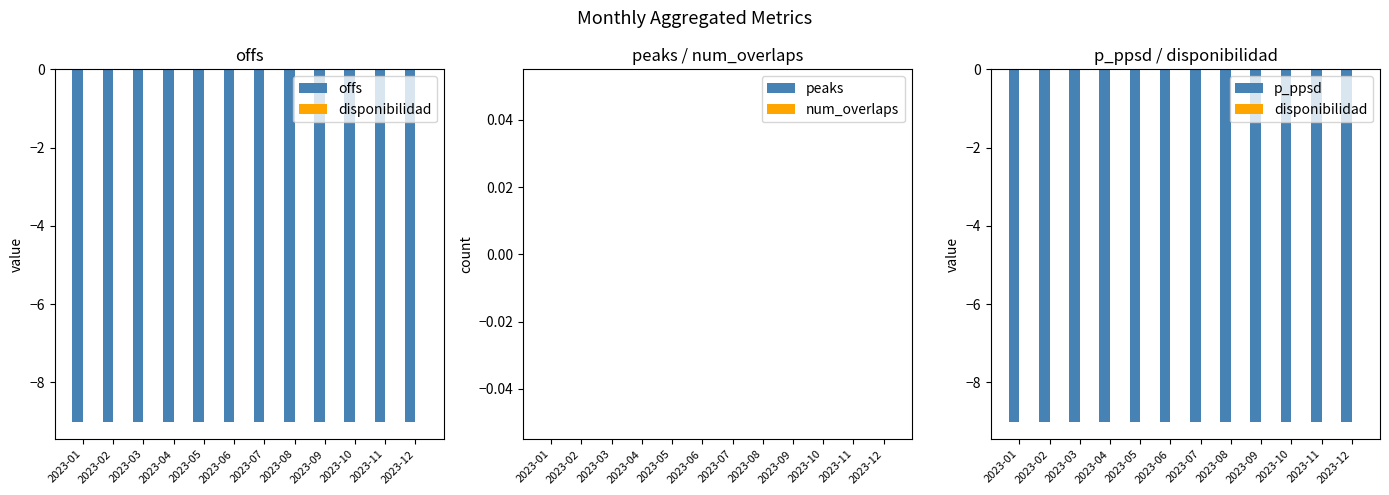

Rank the categories by disponibilidad value from lowest to highest.

2023-01, 2023-02, 2023-03, 2023-04, 2023-05, 2023-06, 2023-07, 2023-08, 2023-09, 2023-10, 2023-11, 2023-12